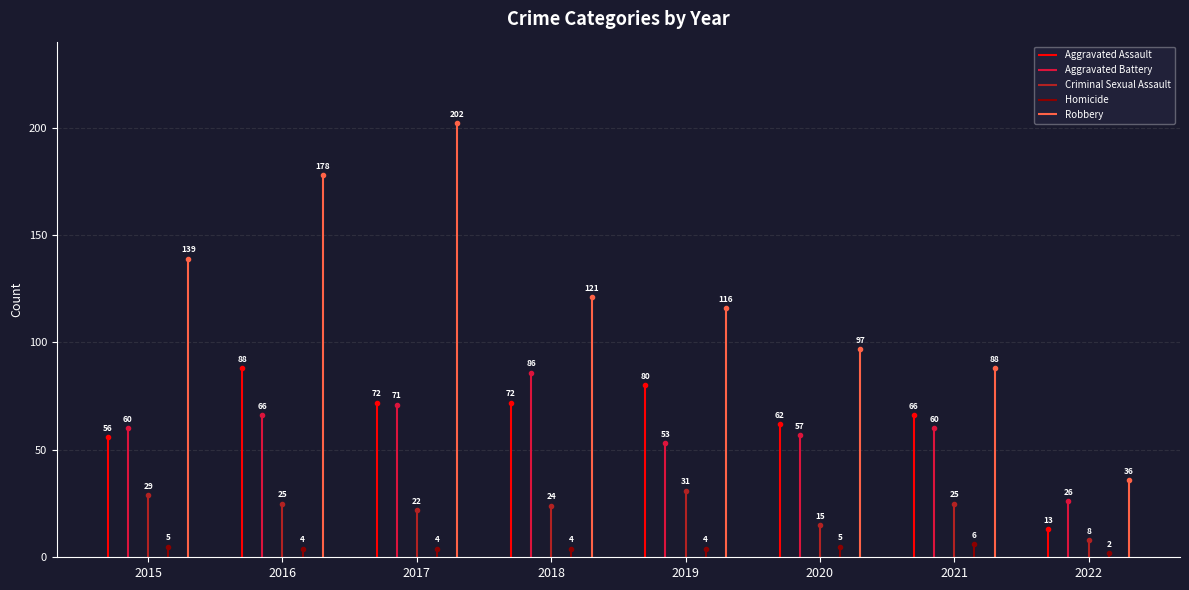

How many interior local peaks does the Aggravated Battery series have?

2